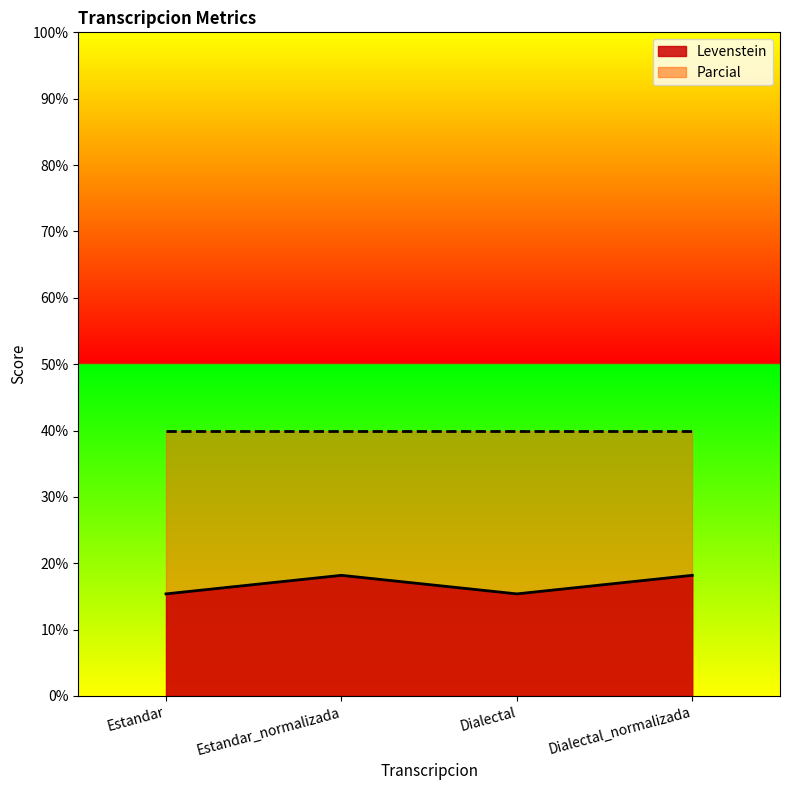

What is the maximum value shown in the chart?

40.0